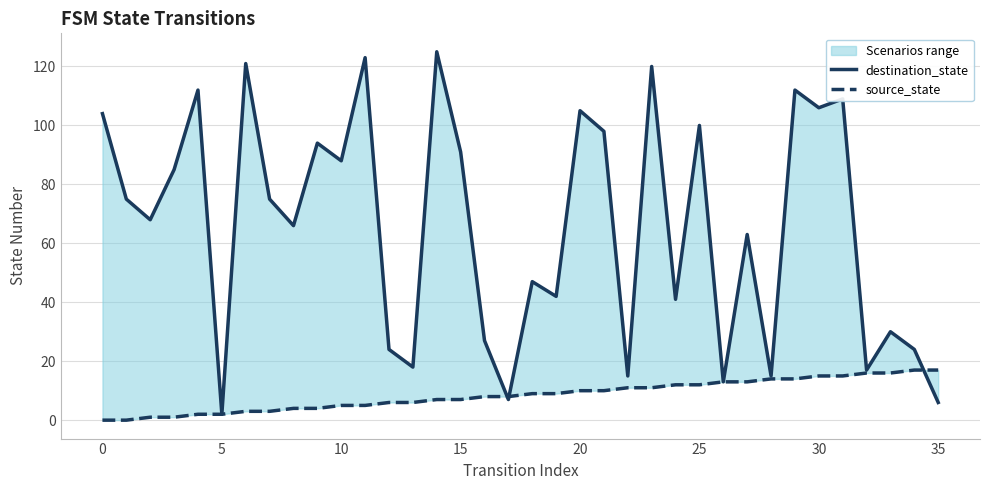

Rank the series by their maximum value, from highest to lowest.

destination_state, source_state